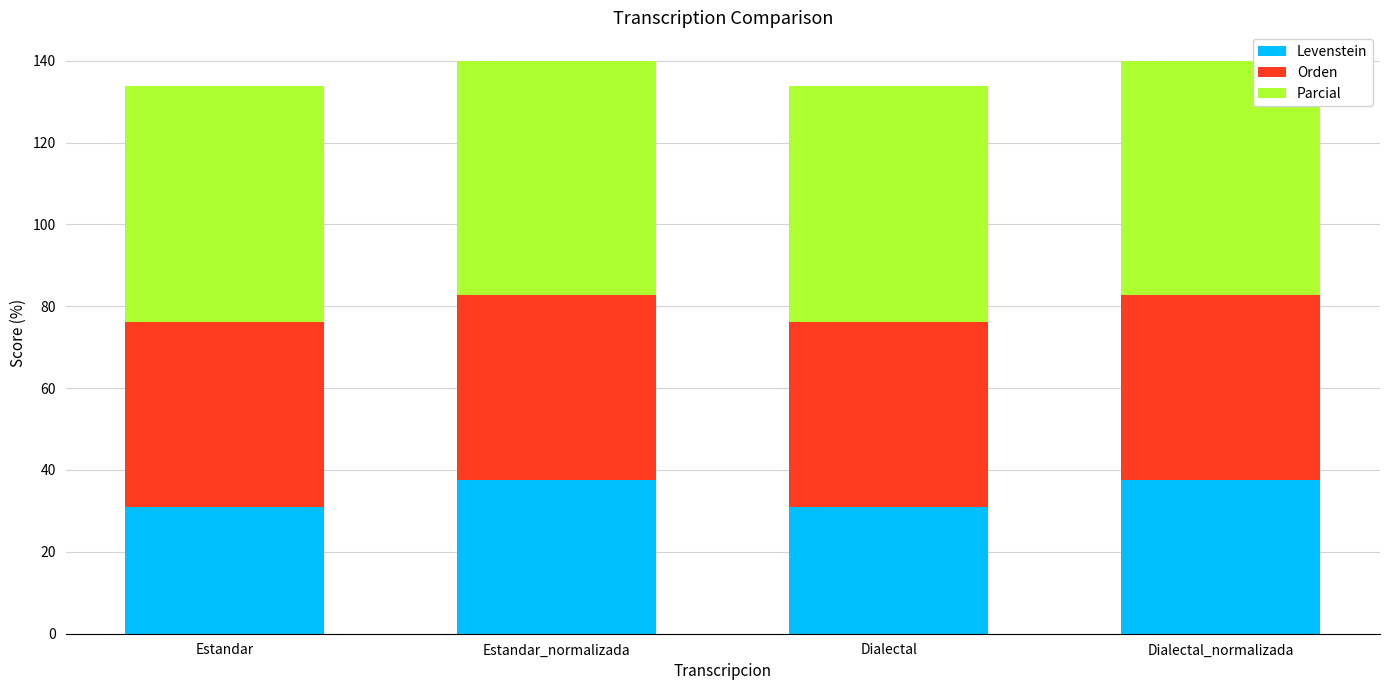

Reading right to left, list the values for the Levenstein series.

Dialectal_normalizada=37.5	Dialectal=31.0	Estandar_normalizada=37.5	Estandar=31.0